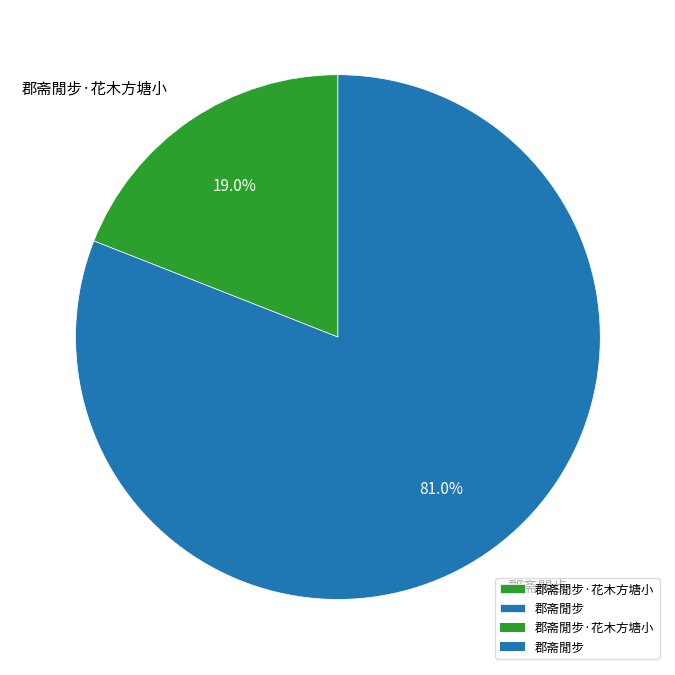

Approximately how many times larger is the value at 郡斋閒步 compared to 郡斋閒步·花木方塘小?

4.3